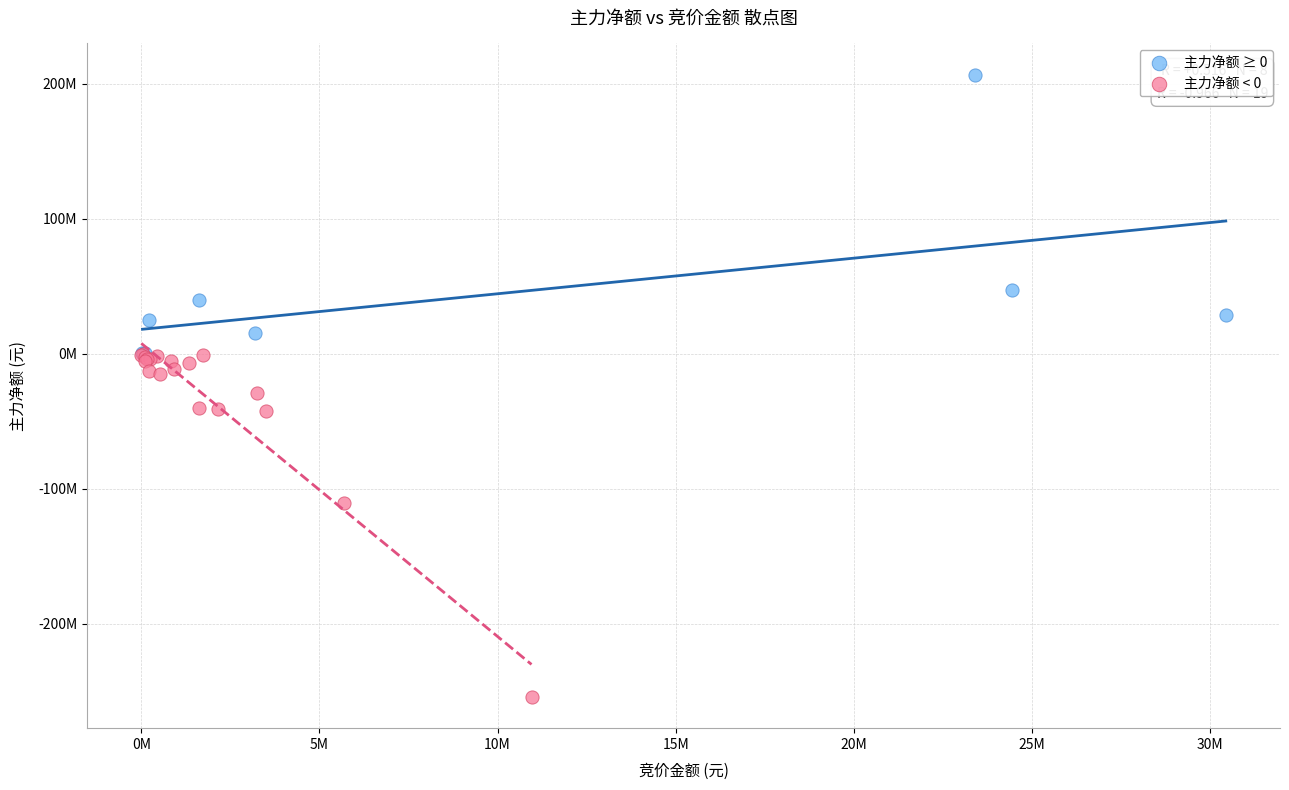

Which series contains the lowest Y value?

主力净额 < 0